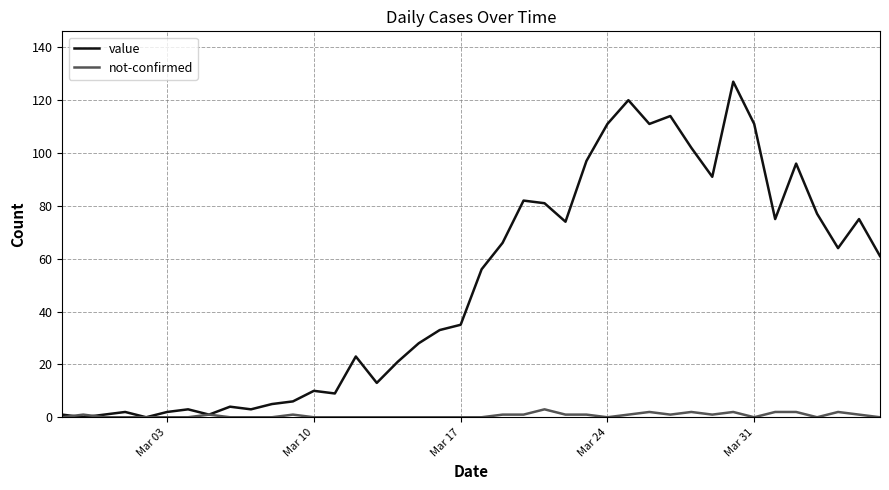

What is the maximum value shown in the chart?

127